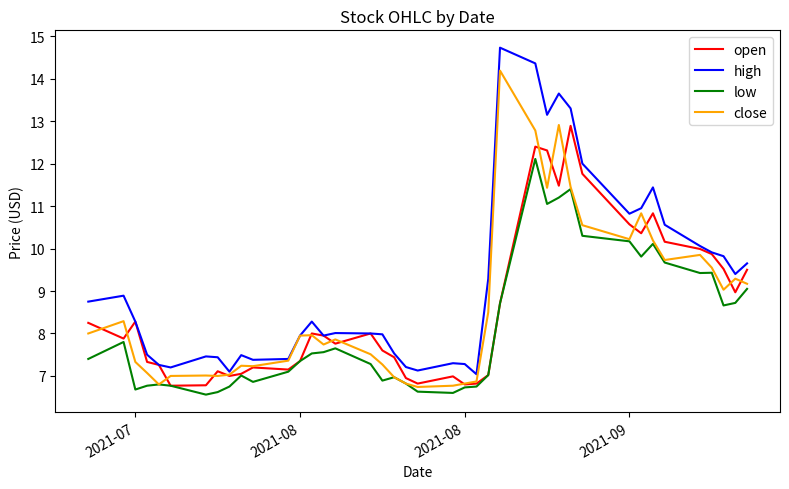

Count the number of categories in the chart.

40